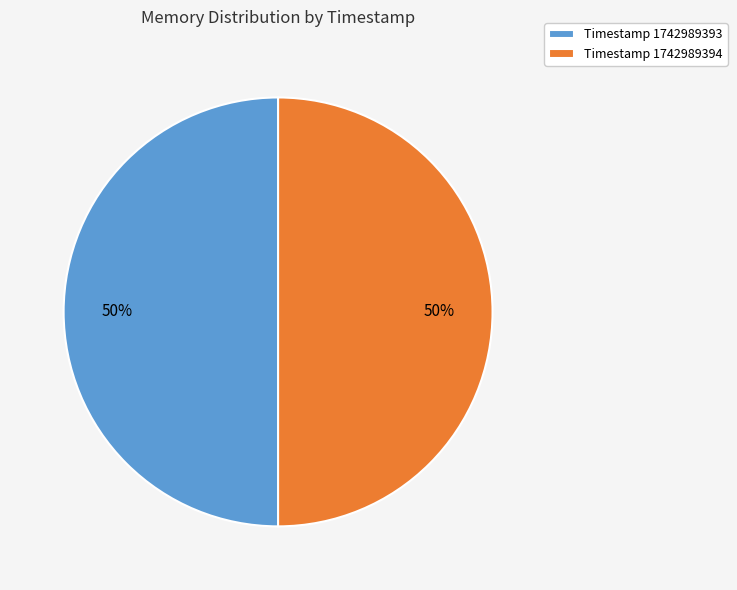

Is it true that Timestamp 1742989393 is 50% of the pie?

True